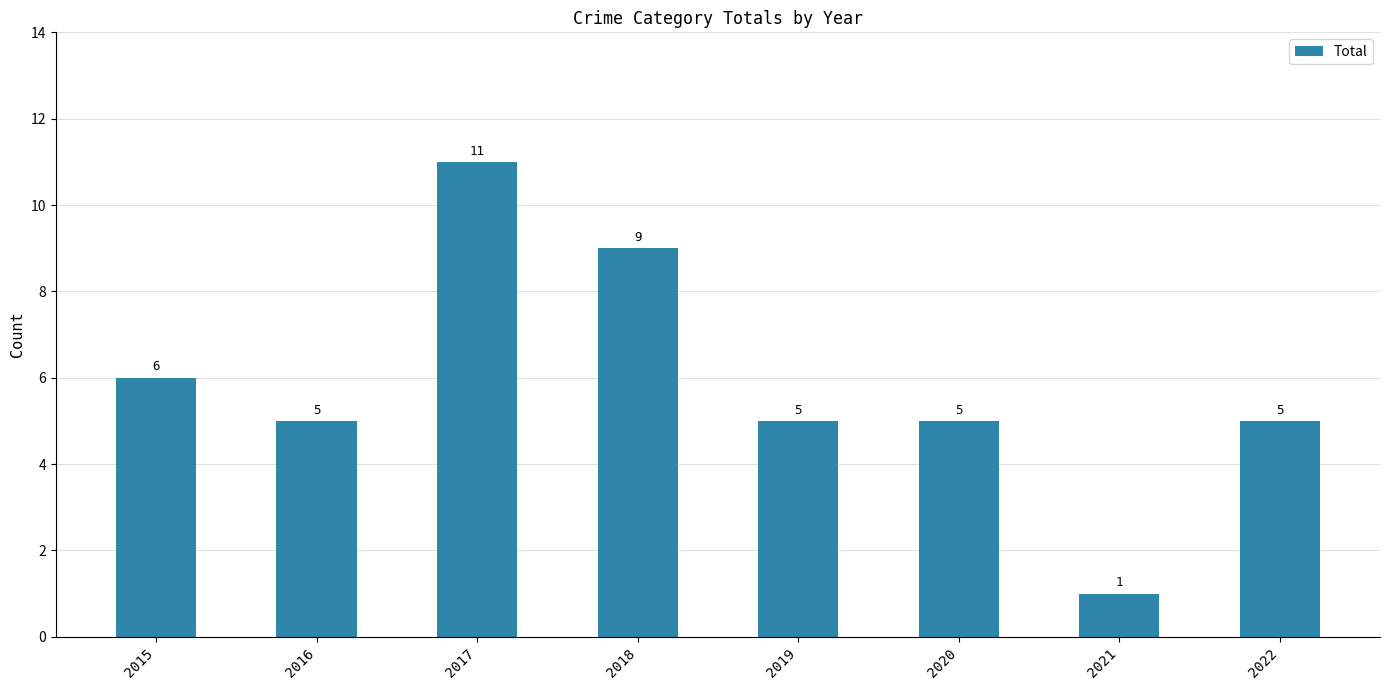

Where is the data nearest to the value 6?

2015